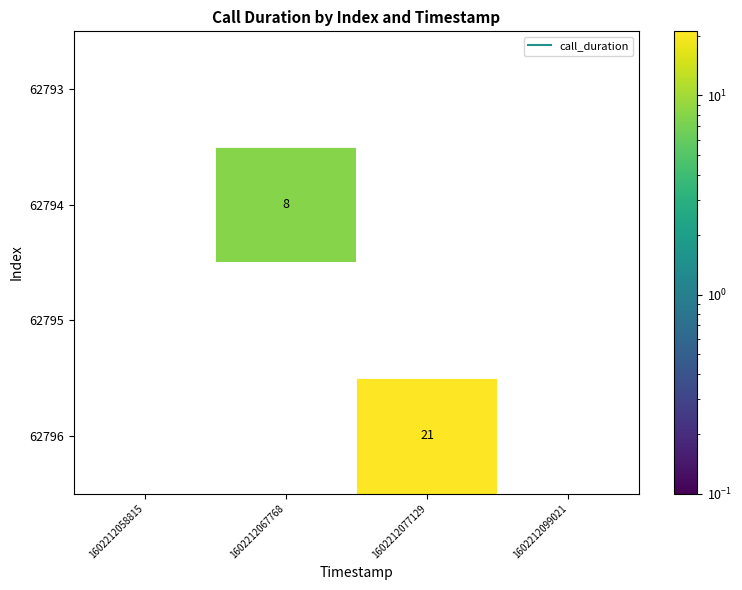

At which label does 62796 reach its peak?

1602212077129